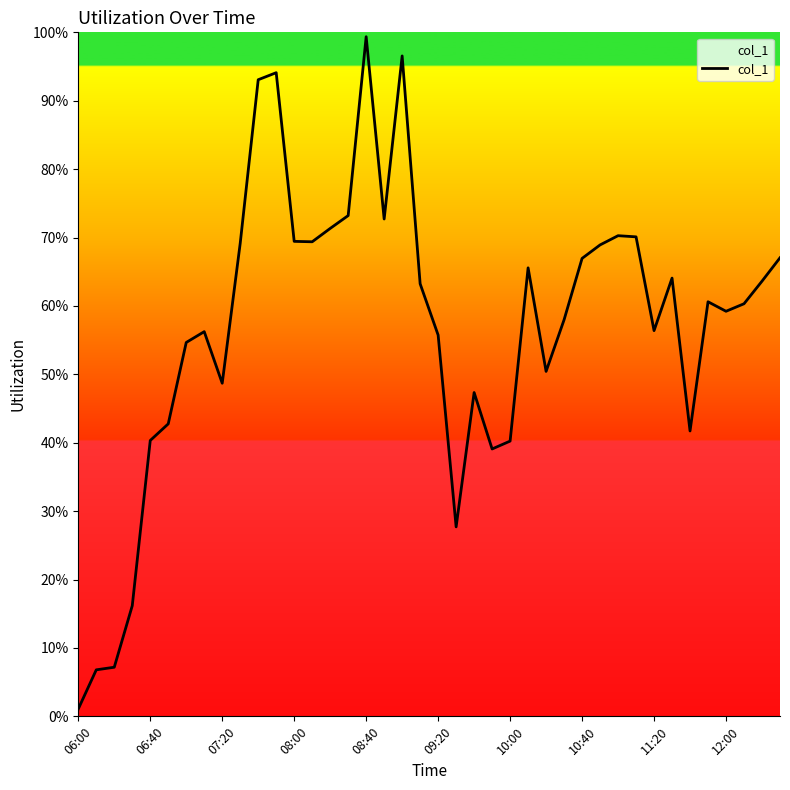

Is this an area chart (filled region under the line)?

Yes